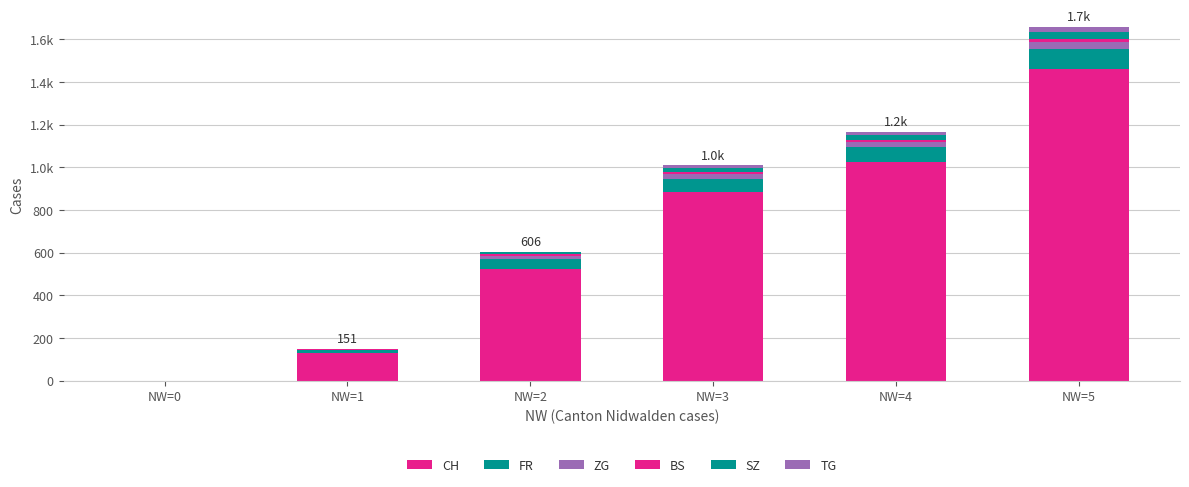

Are the bars grouped side by side (vs. stacked)?

No